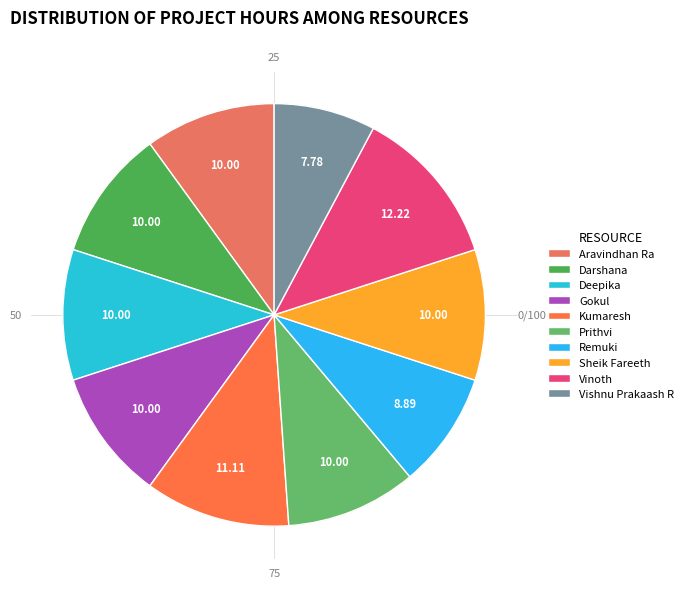

How many slices are in this pie chart?

10